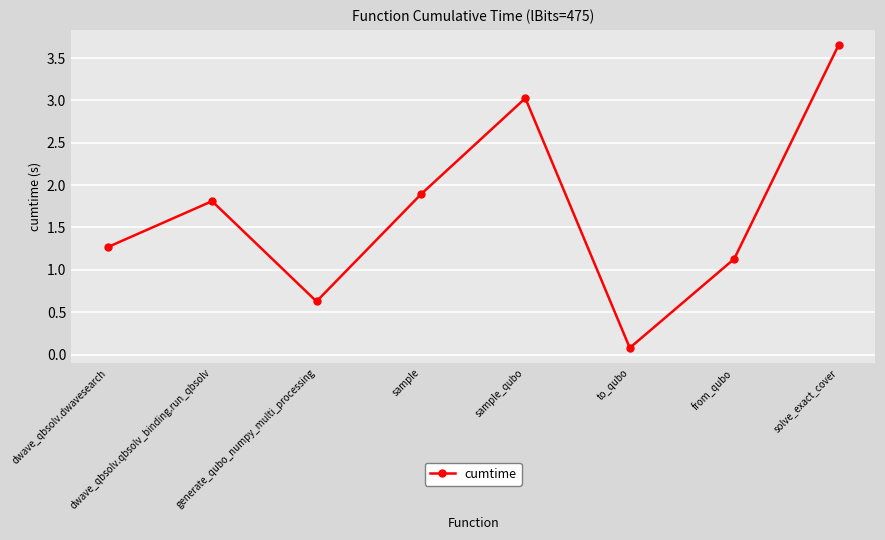

True or false: the data shows 1.1 at from_qubo.

True